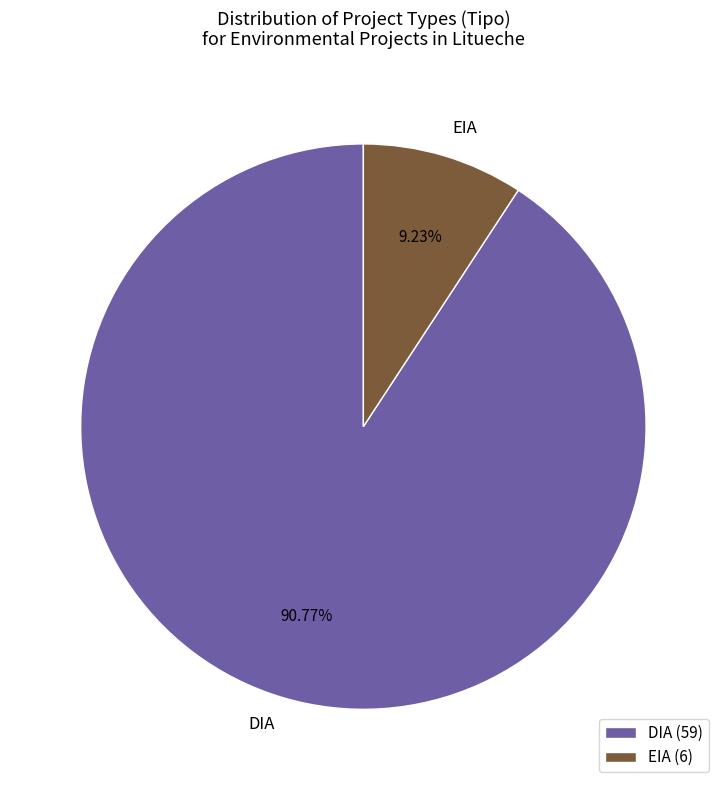

How much of the chart is everything except EIA?

90.8%